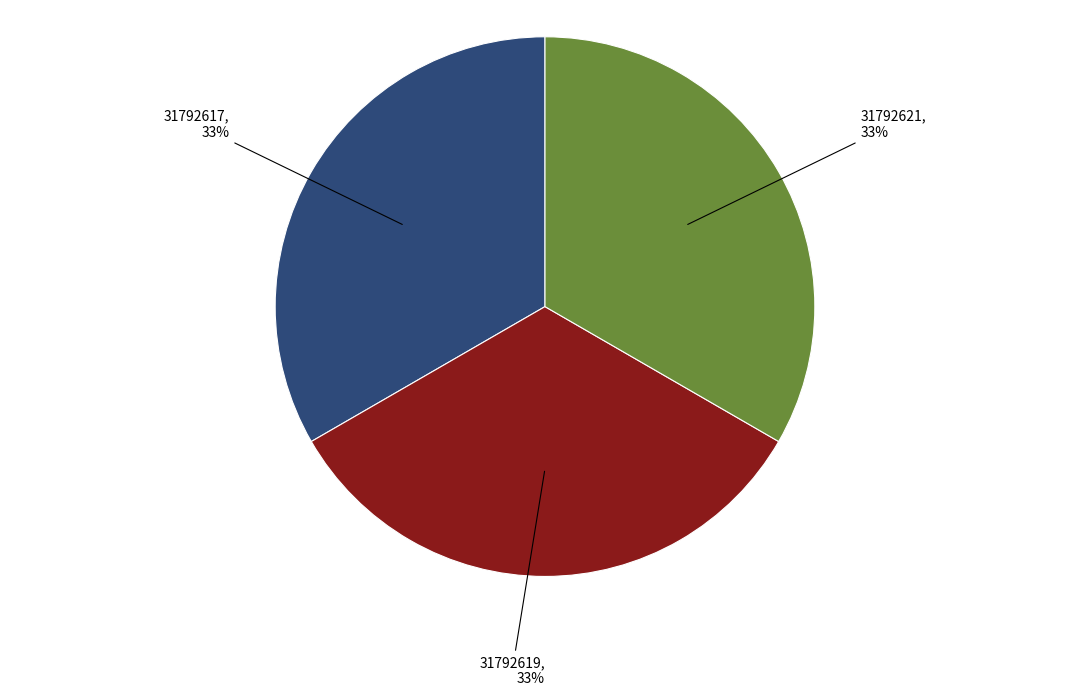

Approximately how many times larger is the value at 31792621 compared to 31792617?

1.0